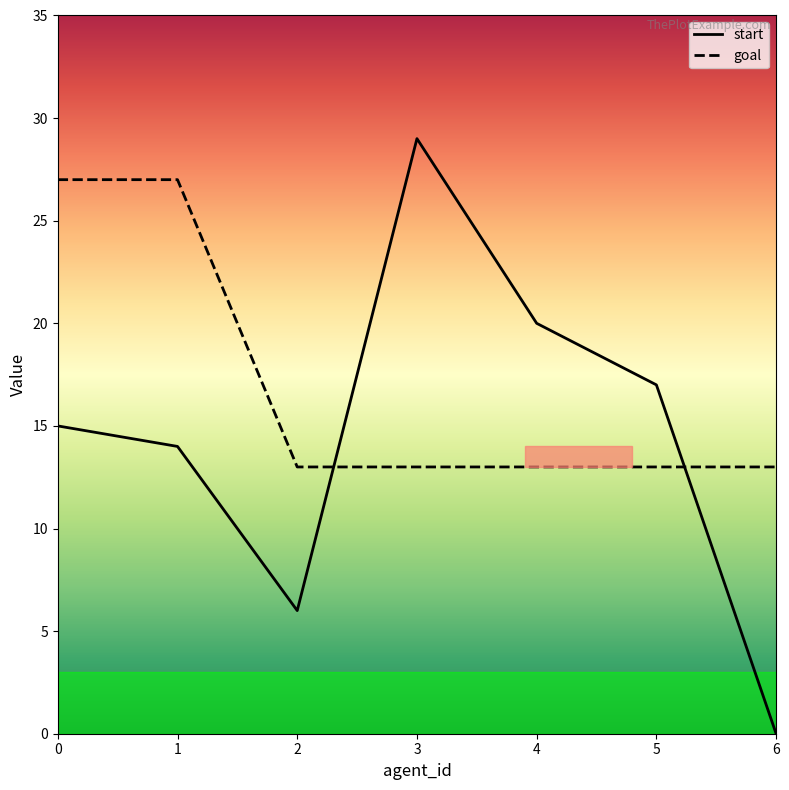

Rank the series by their average value, from lowest to highest.

start, goal